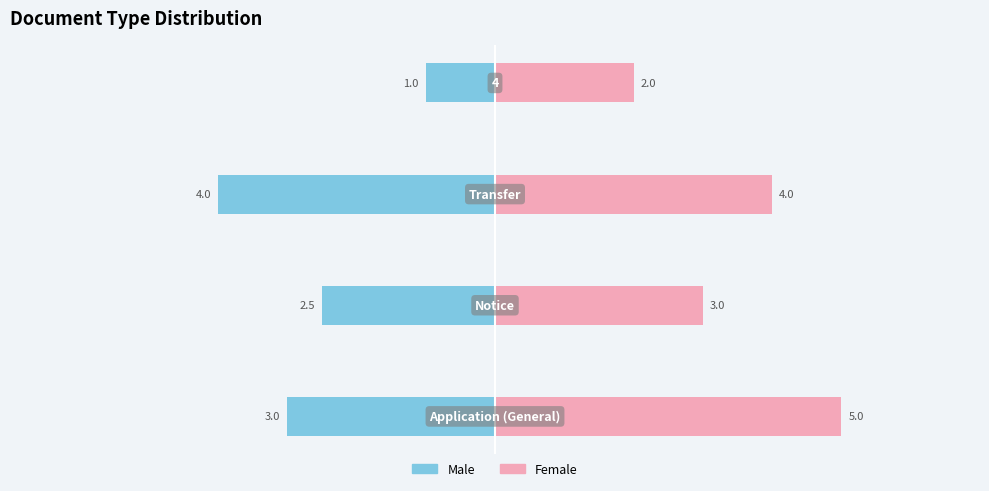

How many data points in Female are above 4?

1